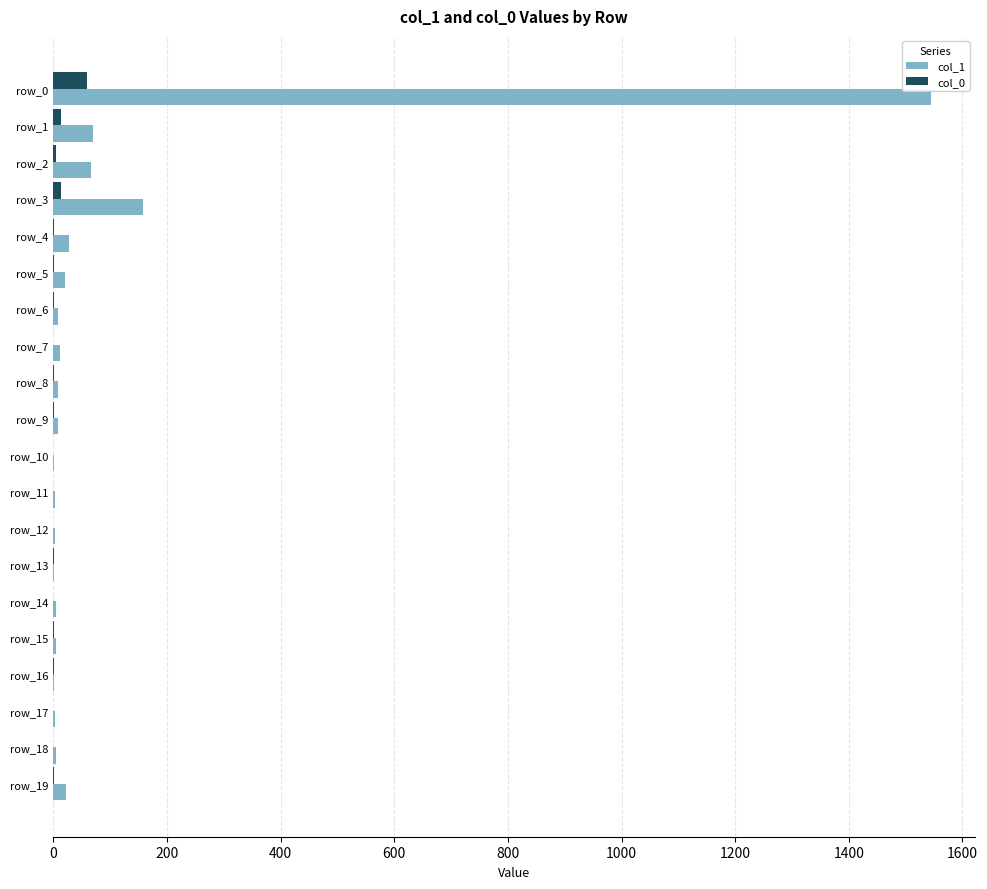

What is the maximum value shown in the chart?

1545